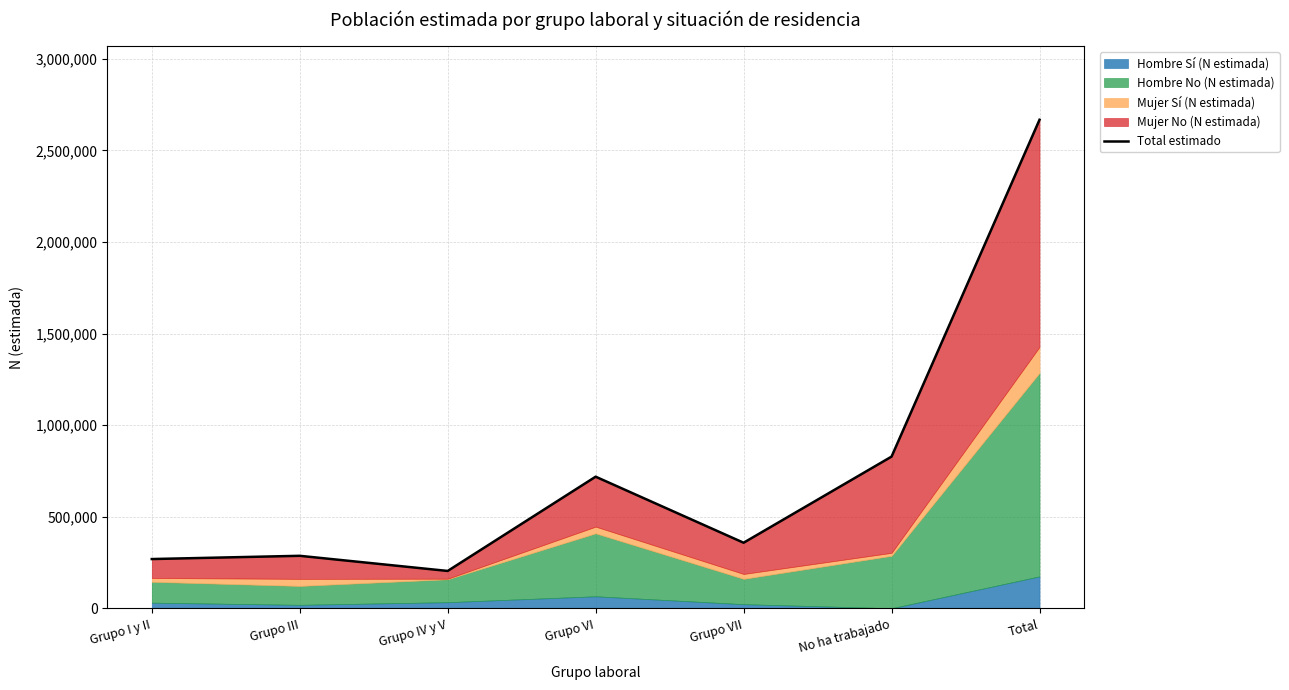

What is the average value?

761979